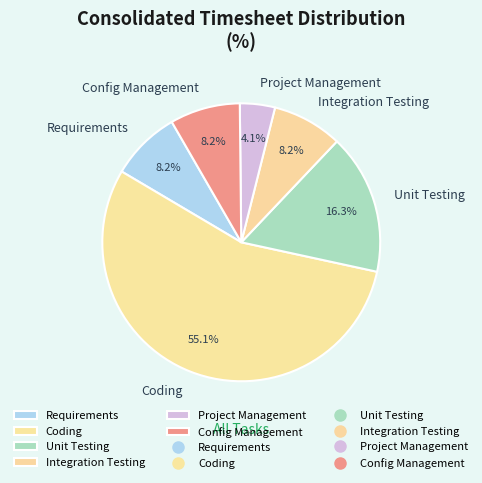

Is there any slice that represents more than half of the pie?

Yes